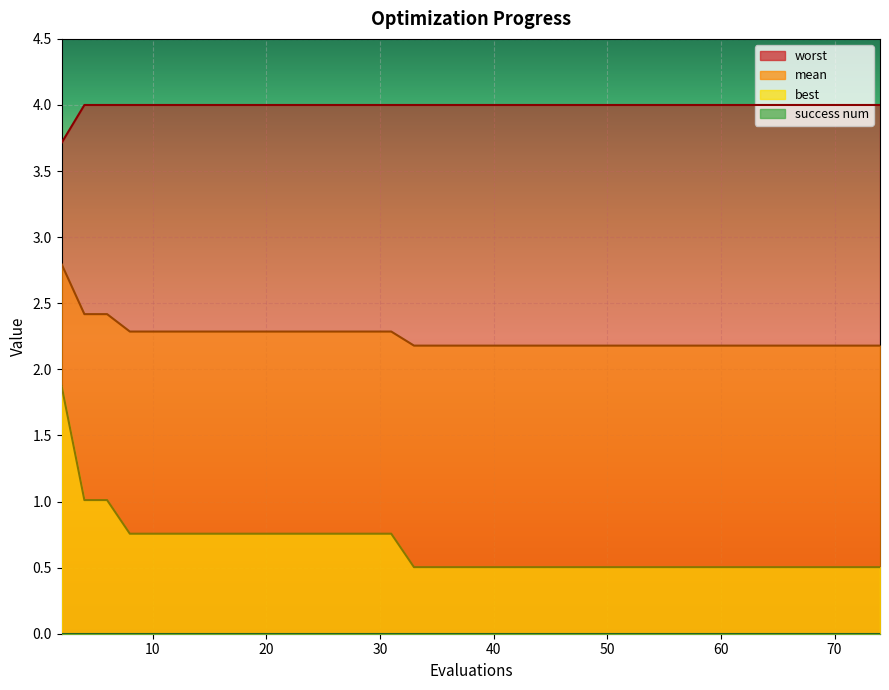

Which series has the largest total across all categories?

worst